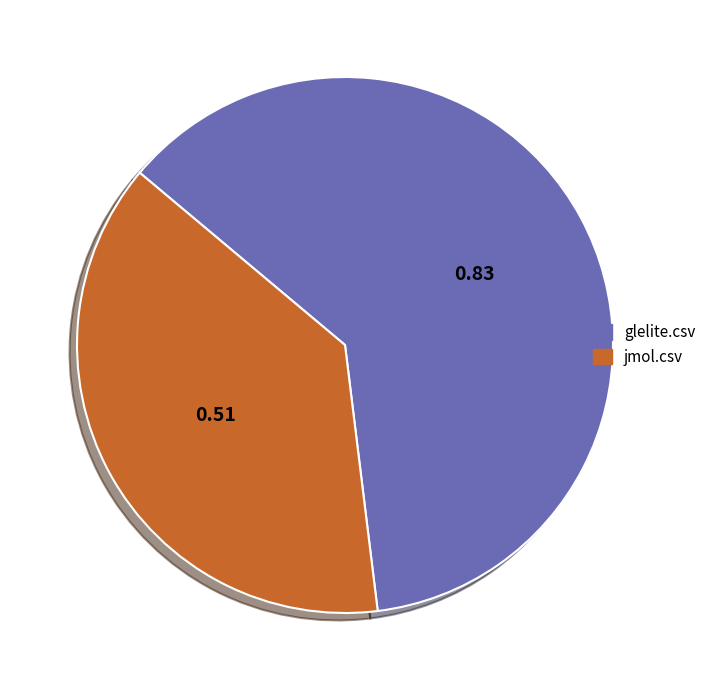

The jmol.csv slice represents 38% of the pie. True or false?

True